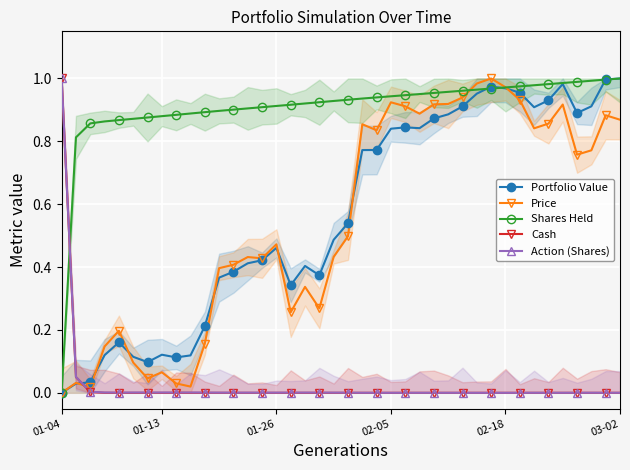

Between 10 and 24, which series saw the biggest shift?

Price